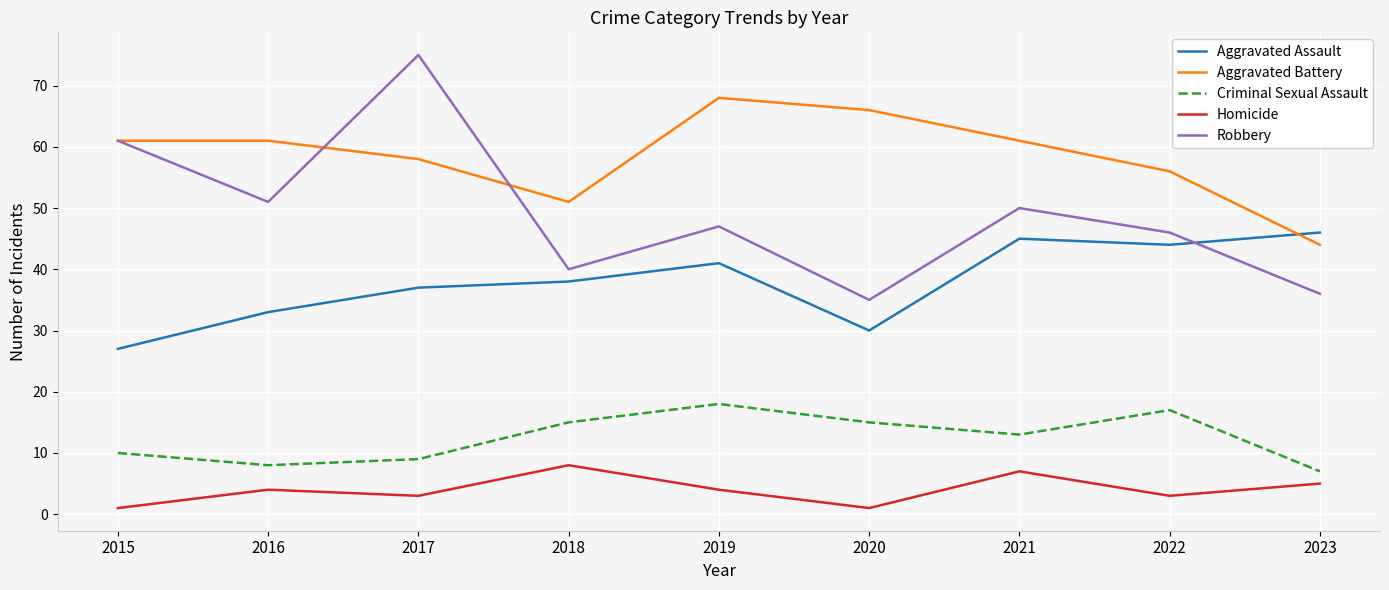

Where is the first local maximum for Criminal Sexual Assault?

2019